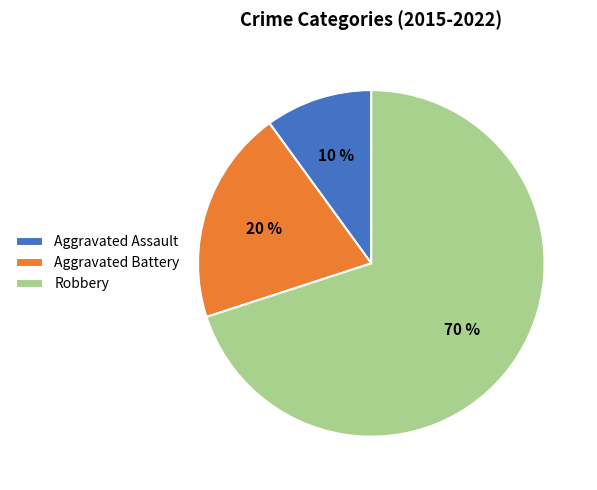

To the nearest percent, what is the difference between the largest and smallest slice percentages?

60%